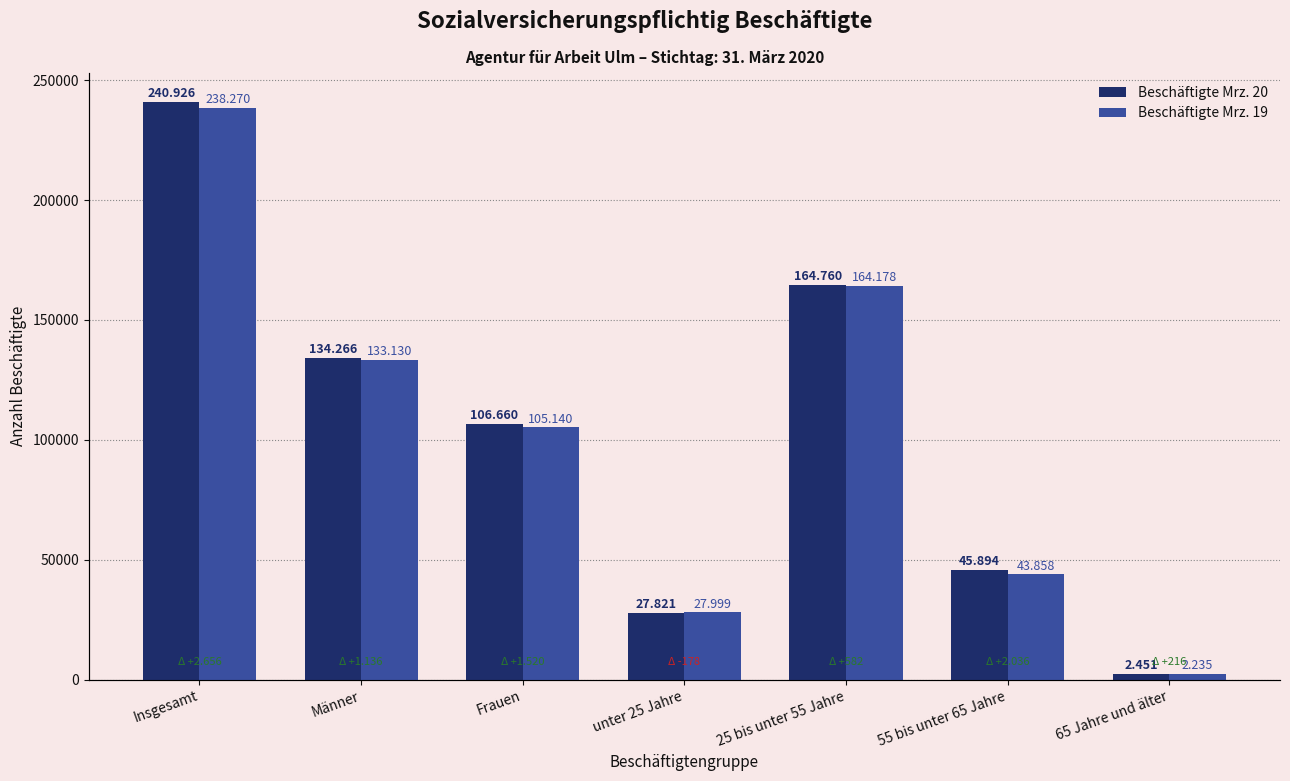

Which category has the lowest value in the Beschäftigte Mrz. 19 series?

65 Jahre und älter